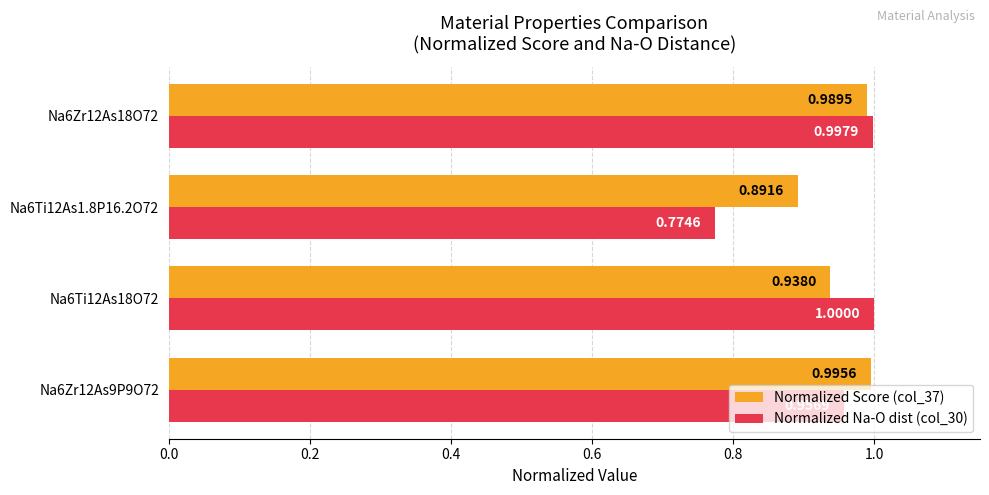

What is the sum of the Normalized Score (col_37) values at Na6Ti12As18O72 and Na6Ti12As1.8P16.2O72?

1.8